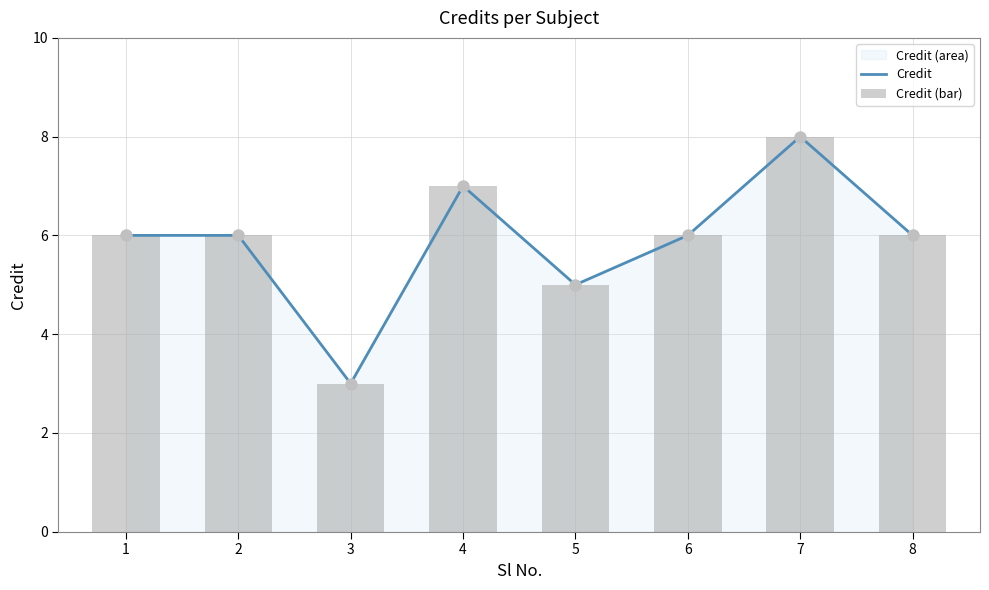

Which series contains the highest Y value?

Credit